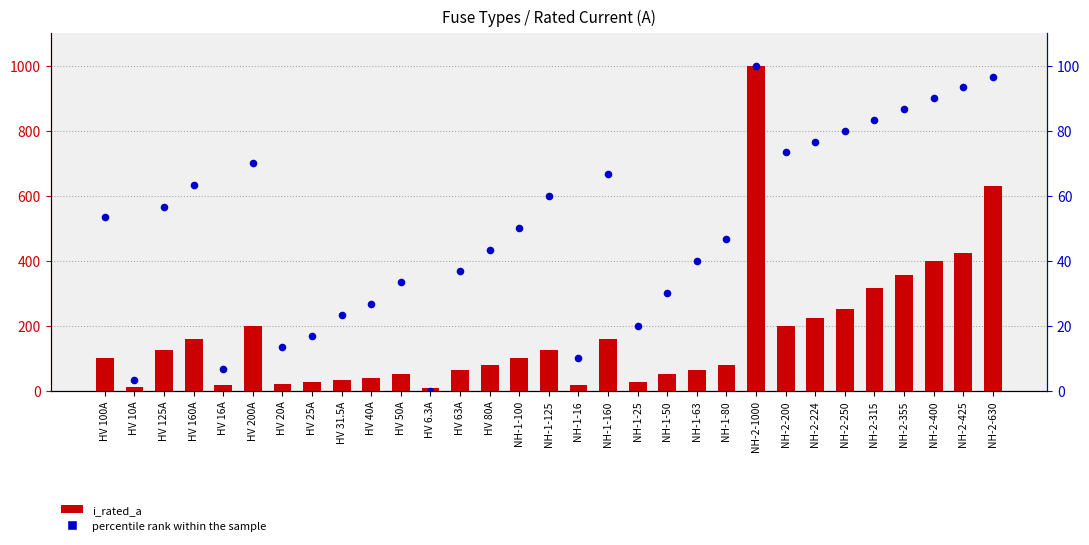

At which category is the sum across all series the highest?

NH-2-1000